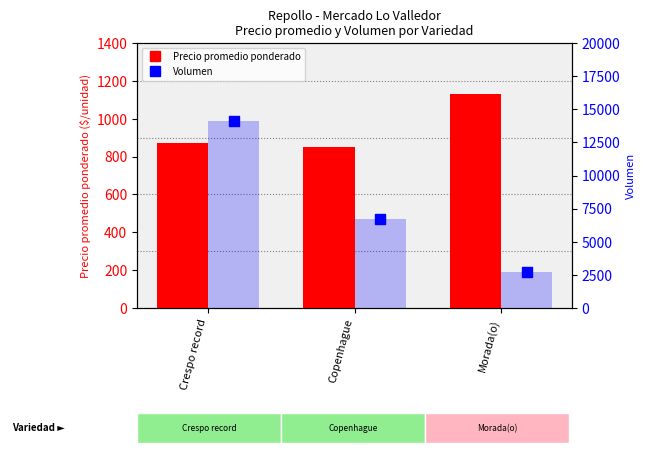

Which series has the largest total across all categories?

Volumen (barra)